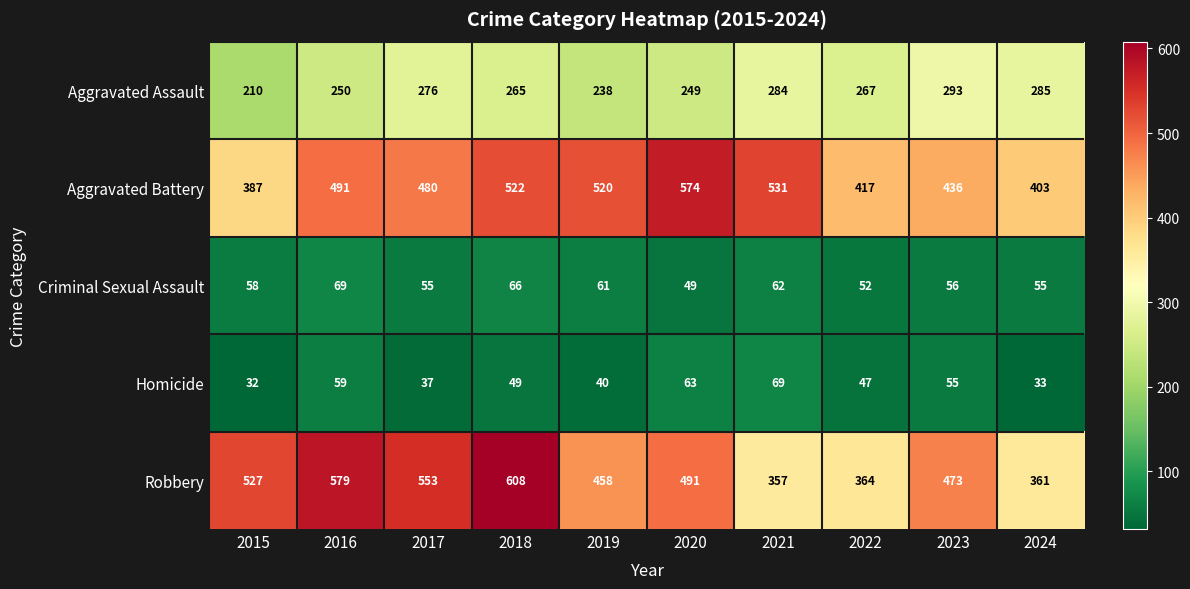

What is the total value across all series at 2022?

1147